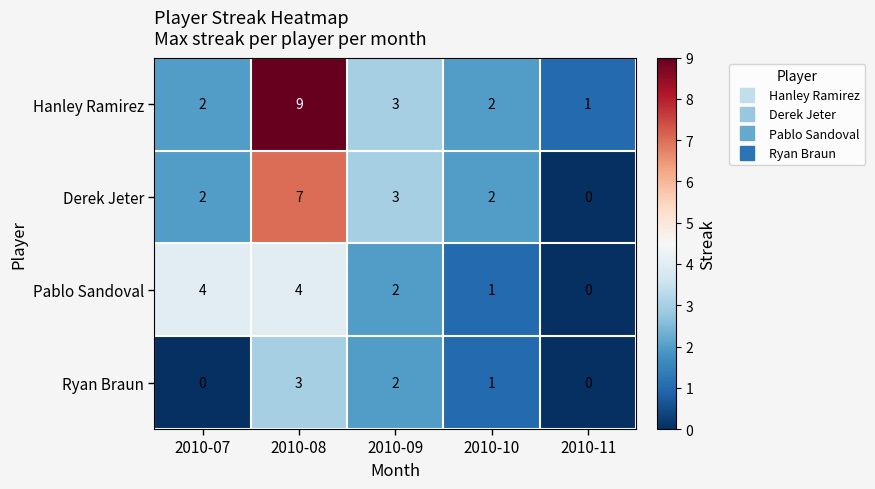

What is the maximum value shown in the chart?

9